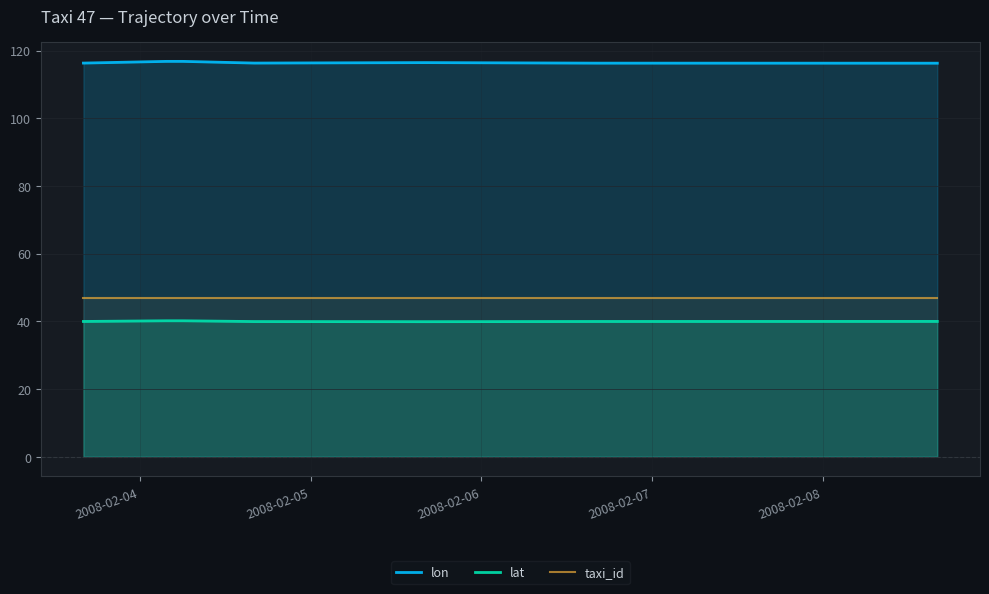

Which series has the largest range (max minus min)?

lon